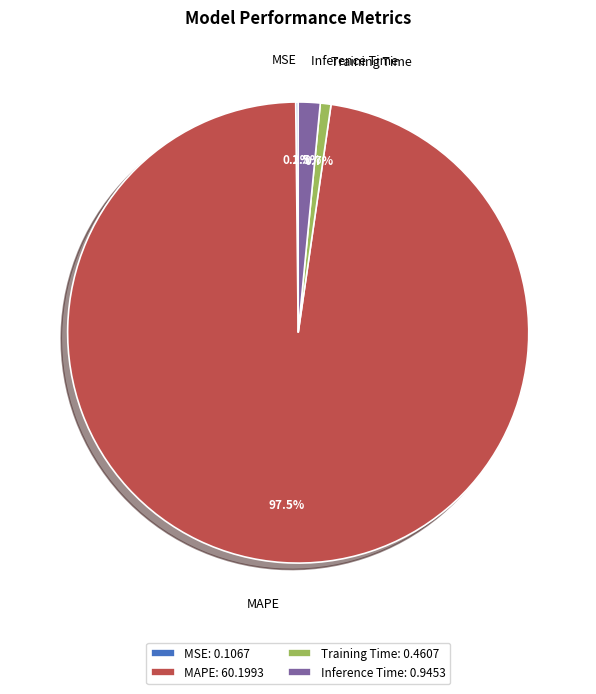

Which has a higher value, Training Time or Inference Time?

Inference Time